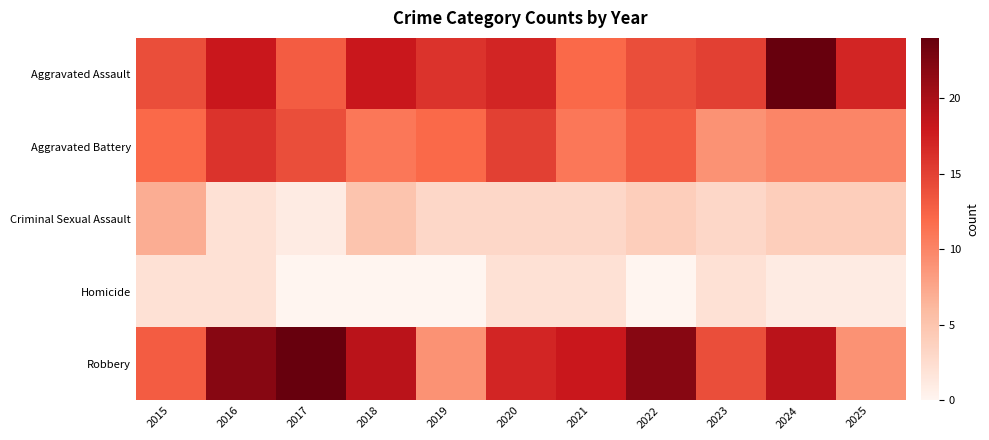

What is the total value across all series at 2021?

46